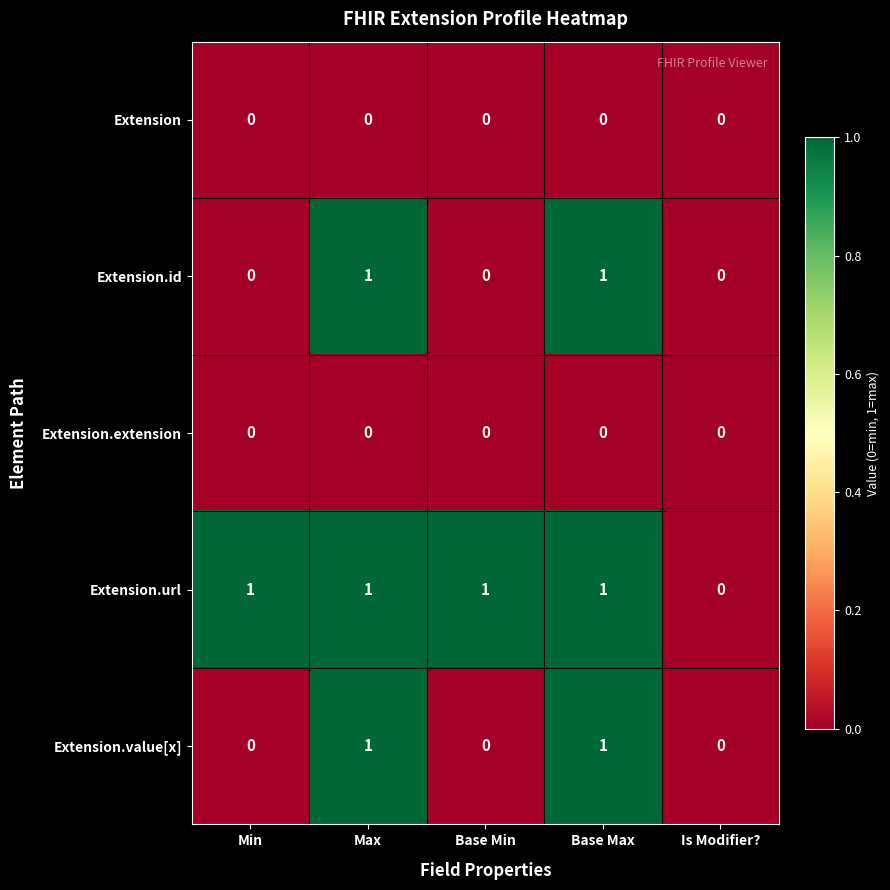

The Extension.url series shows 1 at Base Min. True or false?

True